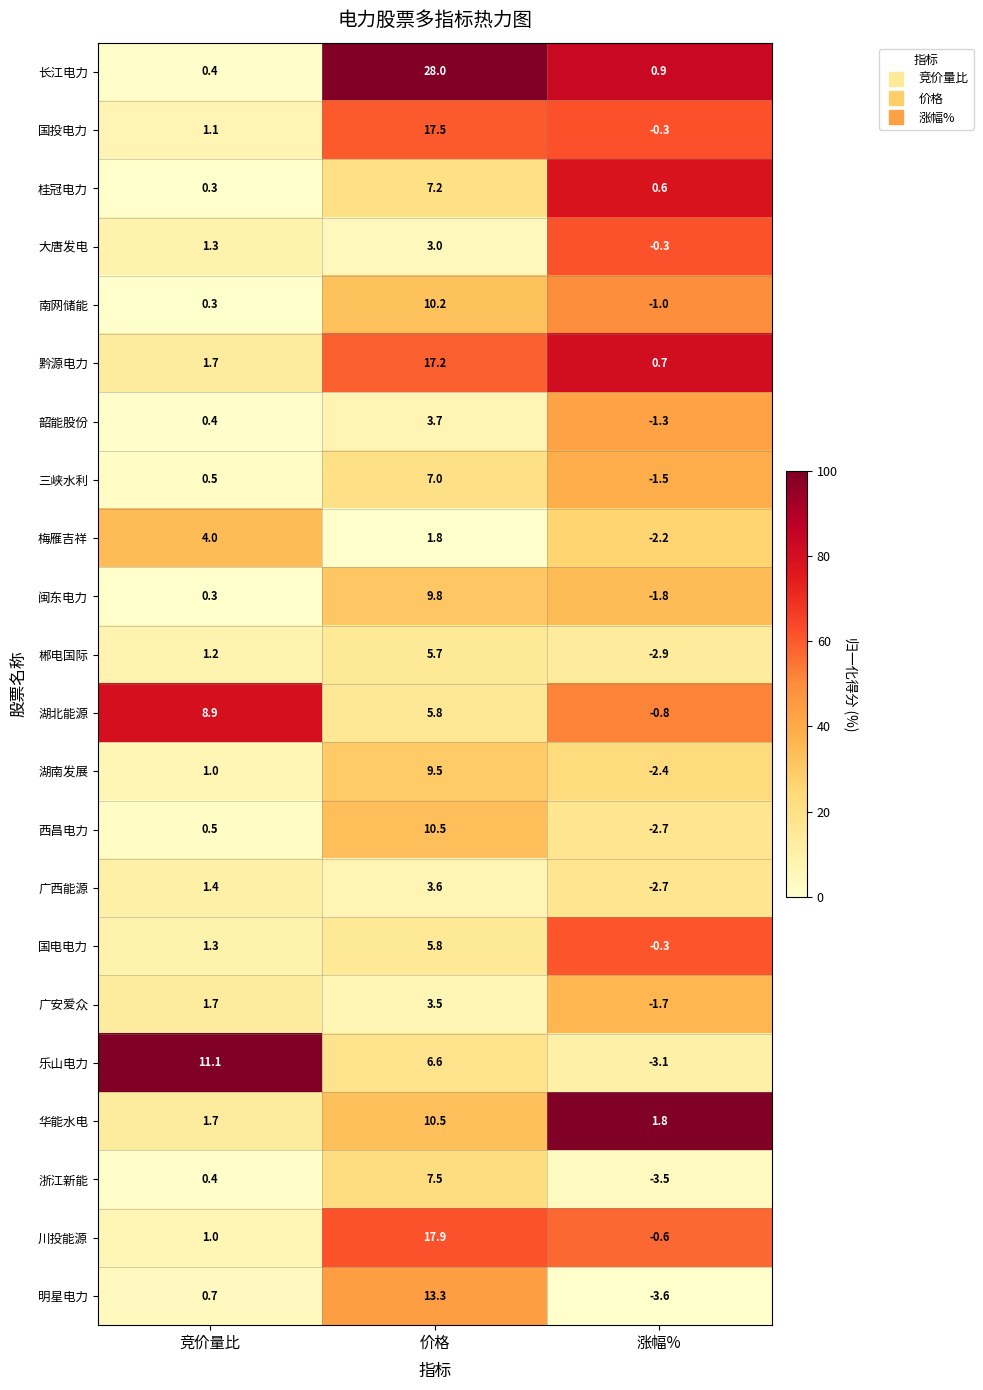

Rank the categories by 广安爱众 value from highest to lowest.

价格, 竞价量比, 涨幅%